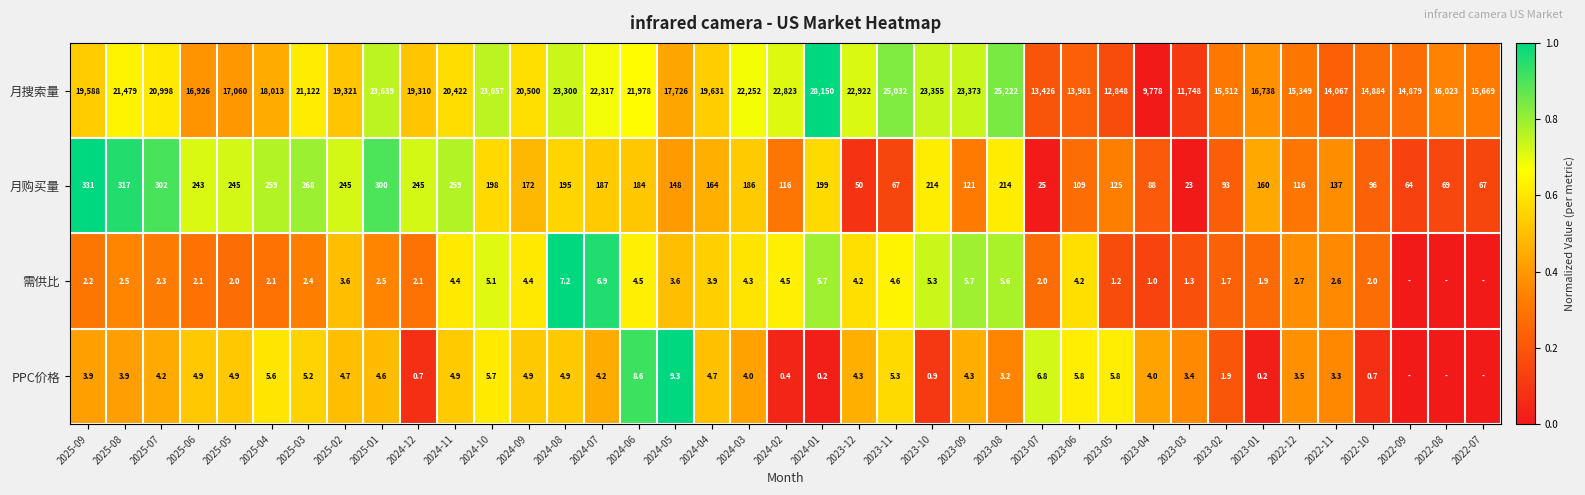

List the labels in order of 月搜索量 value, largest first.

2024-01, 2023-08, 2023-11, 2024-10, 2025-01, 2023-09, 2023-10, 2024-08, 2023-12, 2024-02, 2024-07, 2024-03, 2024-06, 2025-08, 2025-03, 2025-07, 2024-09, 2024-11, 2024-04, 2025-09, 2025-02, 2024-12, 2025-04, 2024-05, 2025-05, 2025-06, 2023-01, 2022-08, 2022-07, 2023-02, 2022-12, 2022-10, 2022-09, 2022-11, 2023-06, 2023-07, 2023-05, 2023-03, 2023-04